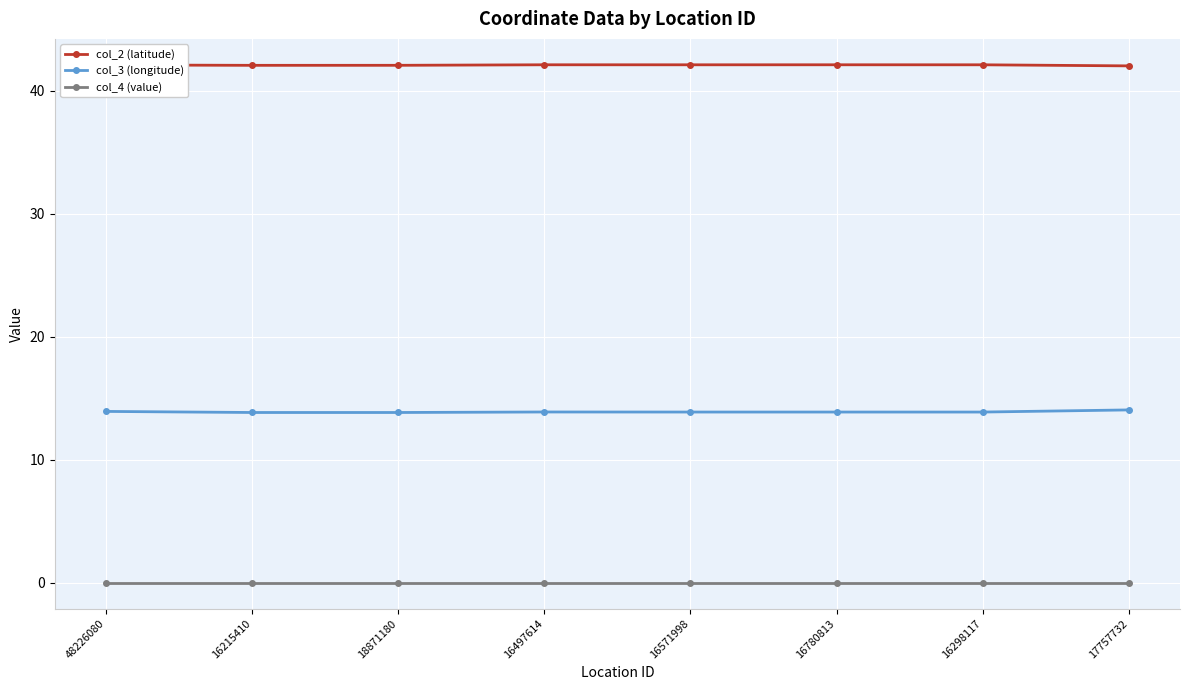

How many lines are shown in the chart?

3